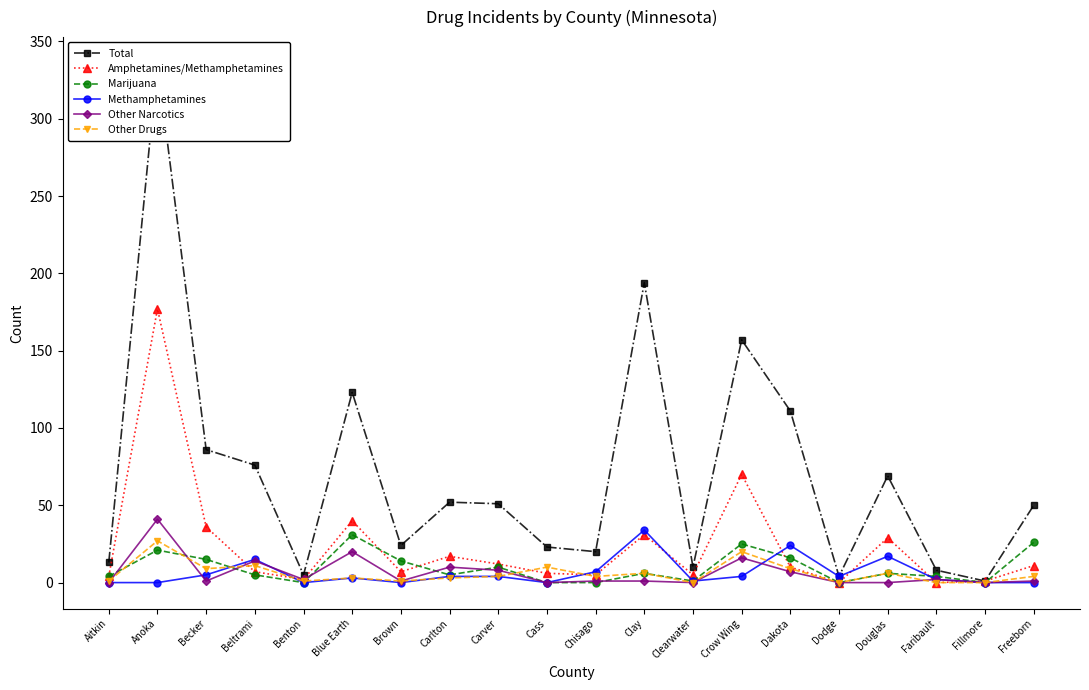

True or false: Methamphetamines and Amphetamines/Methamphetamines cross at least once.

True